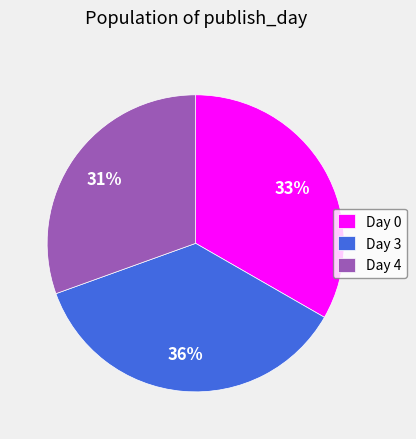

Do Day 3 and Day 0 together represent more than half of the pie?

Yes